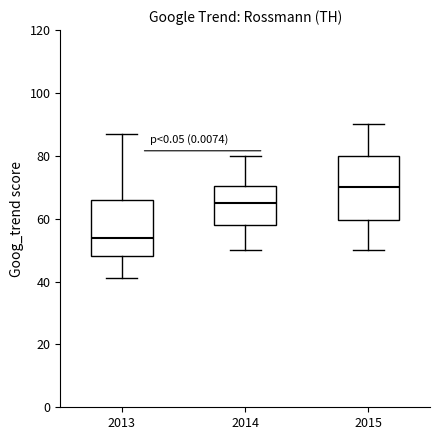

Reading left to right, read every box against the y-axis: the position of its median line, the range the box covers, and the ends of its whiskers. The values are not printed on the chart, so give them approximately, as read against the axis.

2013: median 54, box 48 to 66, whiskers 42 to 88
2014: median 66, box 58 to 70, whiskers 50 to 80
2015: median 70, box 60 to 80, whiskers 50 to 90